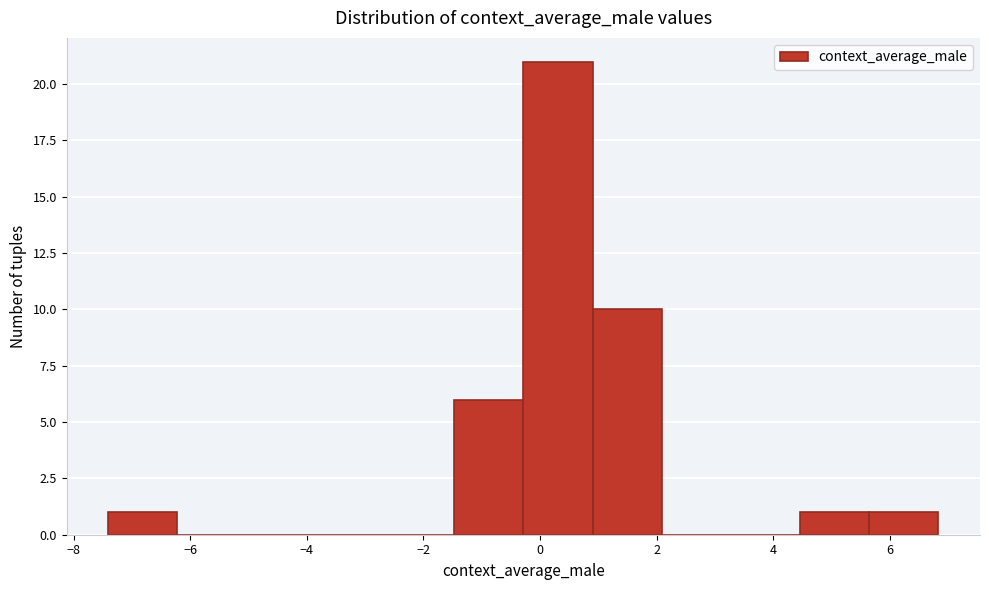

Reading left to right, list every bar in this chart as the range it spans on the x-axis followed by its height. Neither the bar edges nor the heights are printed on the chart, so give them approximately, as read against the axes.

-7.4 to -6.2: 1
-6.2 to -5.0: 0
-5.0 to -3.8: 0
-3.8 to -2.6: 0
-2.6 to -1.4: 0
-1.4 to -0.2: 6
-0.2 to 0.8: 21
0.8 to 2.0: 10
2.0 to 3.2: 0
3.2 to 4.4: 0
4.4 to 5.6: 1
5.6 to 6.8: 1